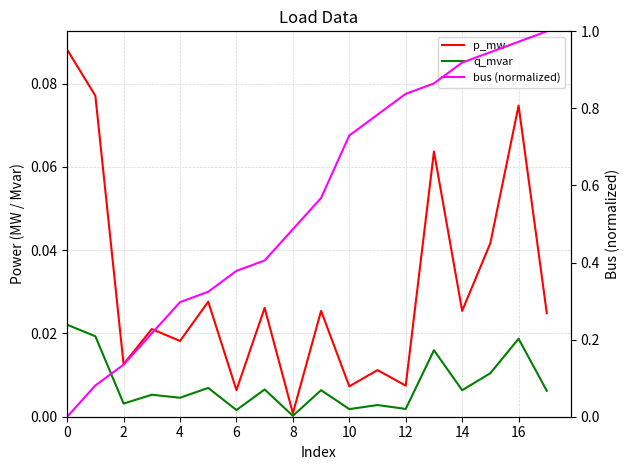

How many lines are shown in the chart?

3